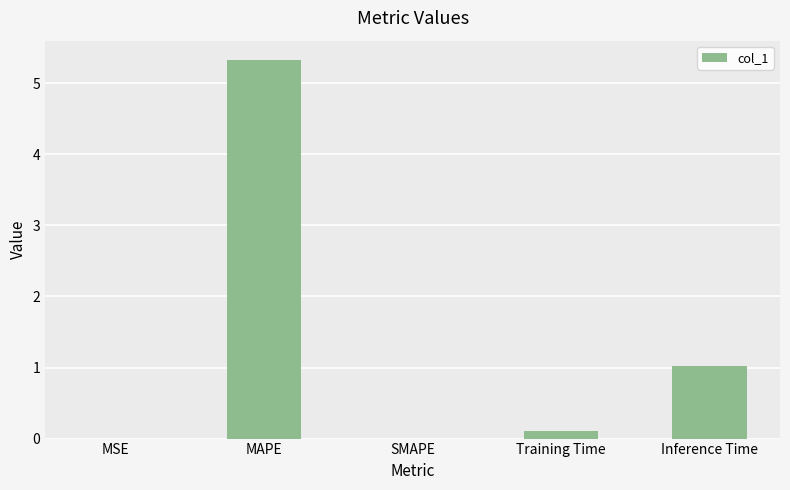

How many series are shown in this chart?

1